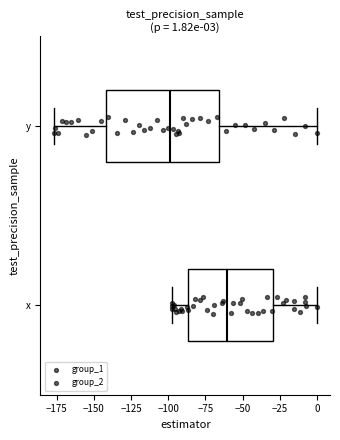

Which box's median line is the furthest to the right?

x